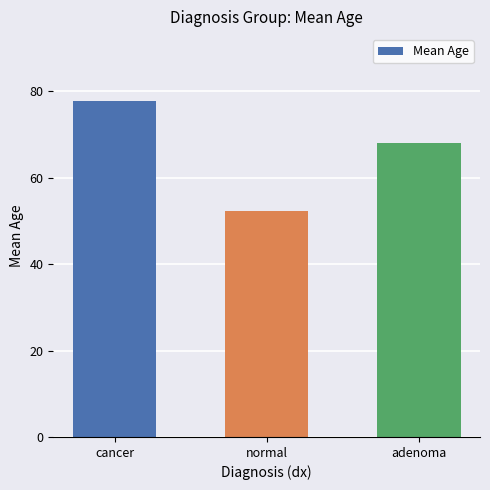

What is the label of the 2nd bar from the left?

normal